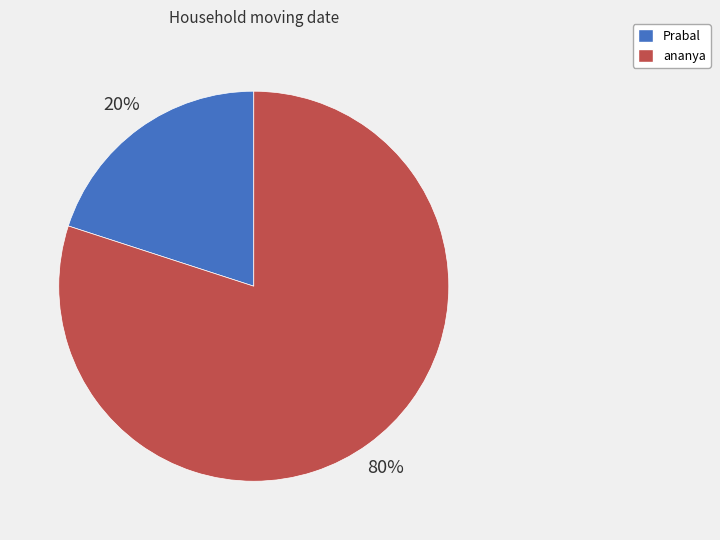

How many slices are in this pie chart?

2